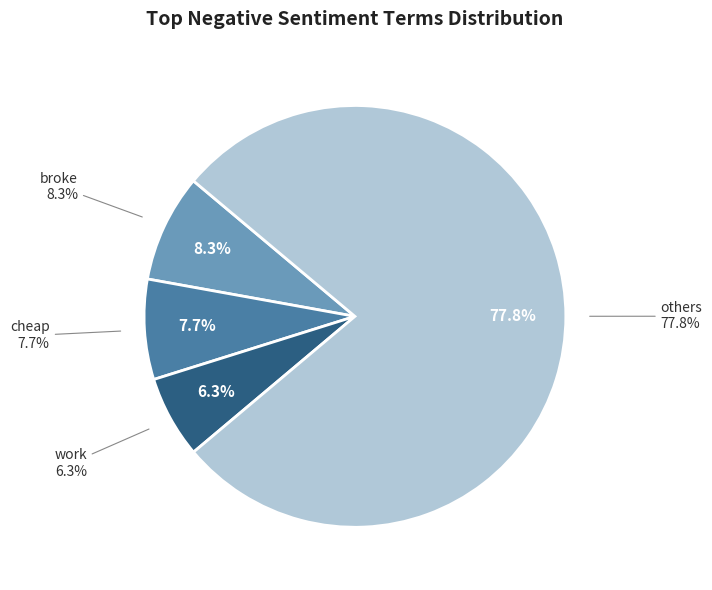

Does return account for over 50% of the chart?

No